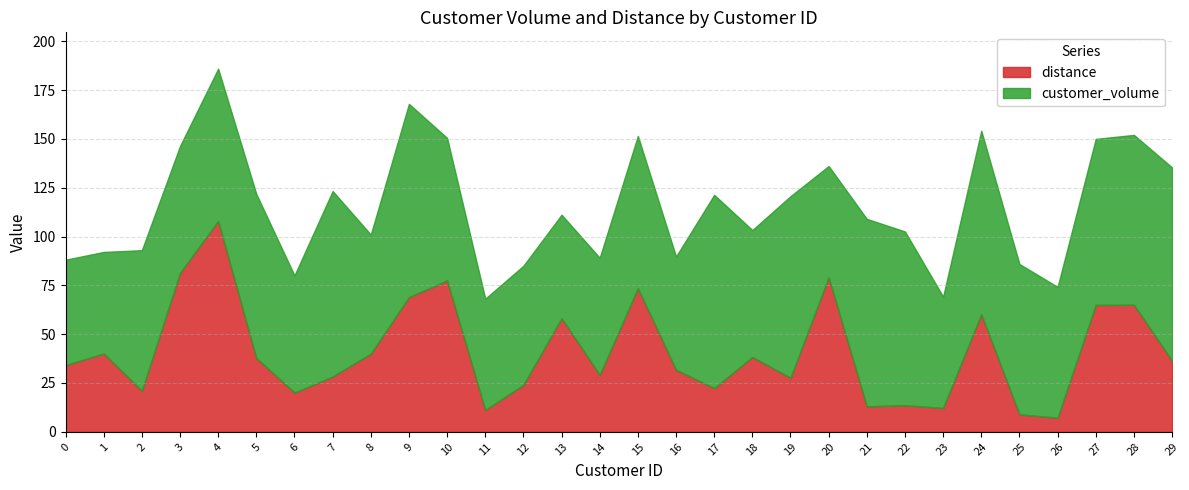

How many lines are shown in the chart?

2